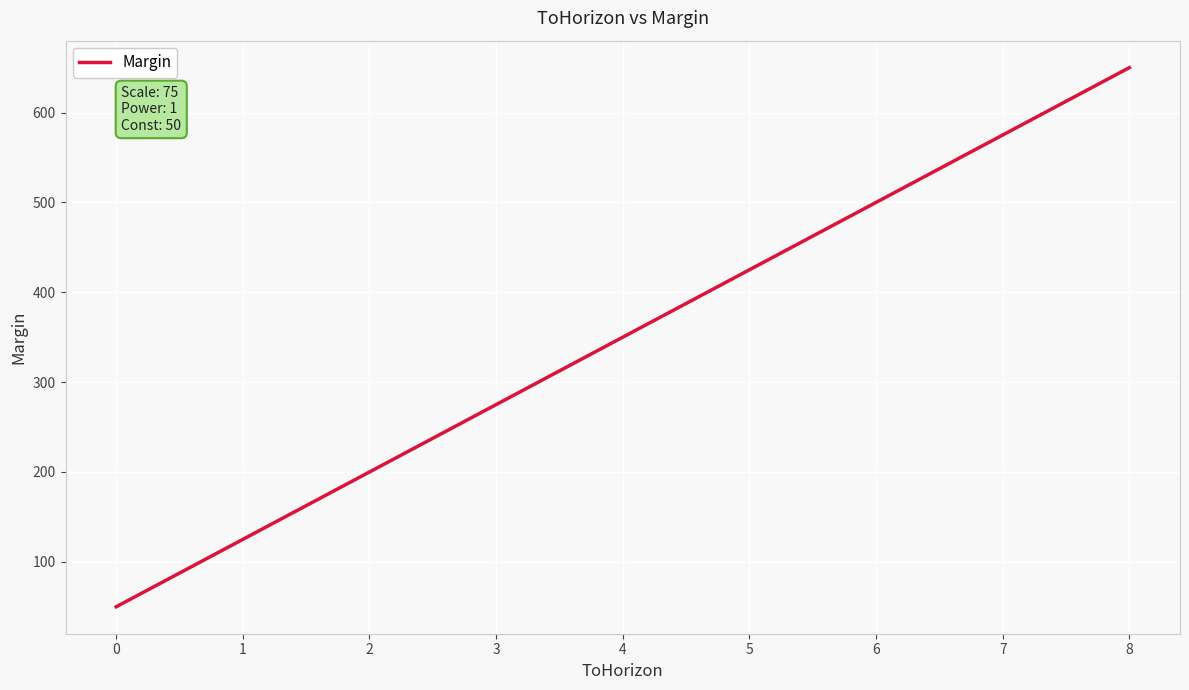

The chart shows a value of 367 at 6. True or false?

False